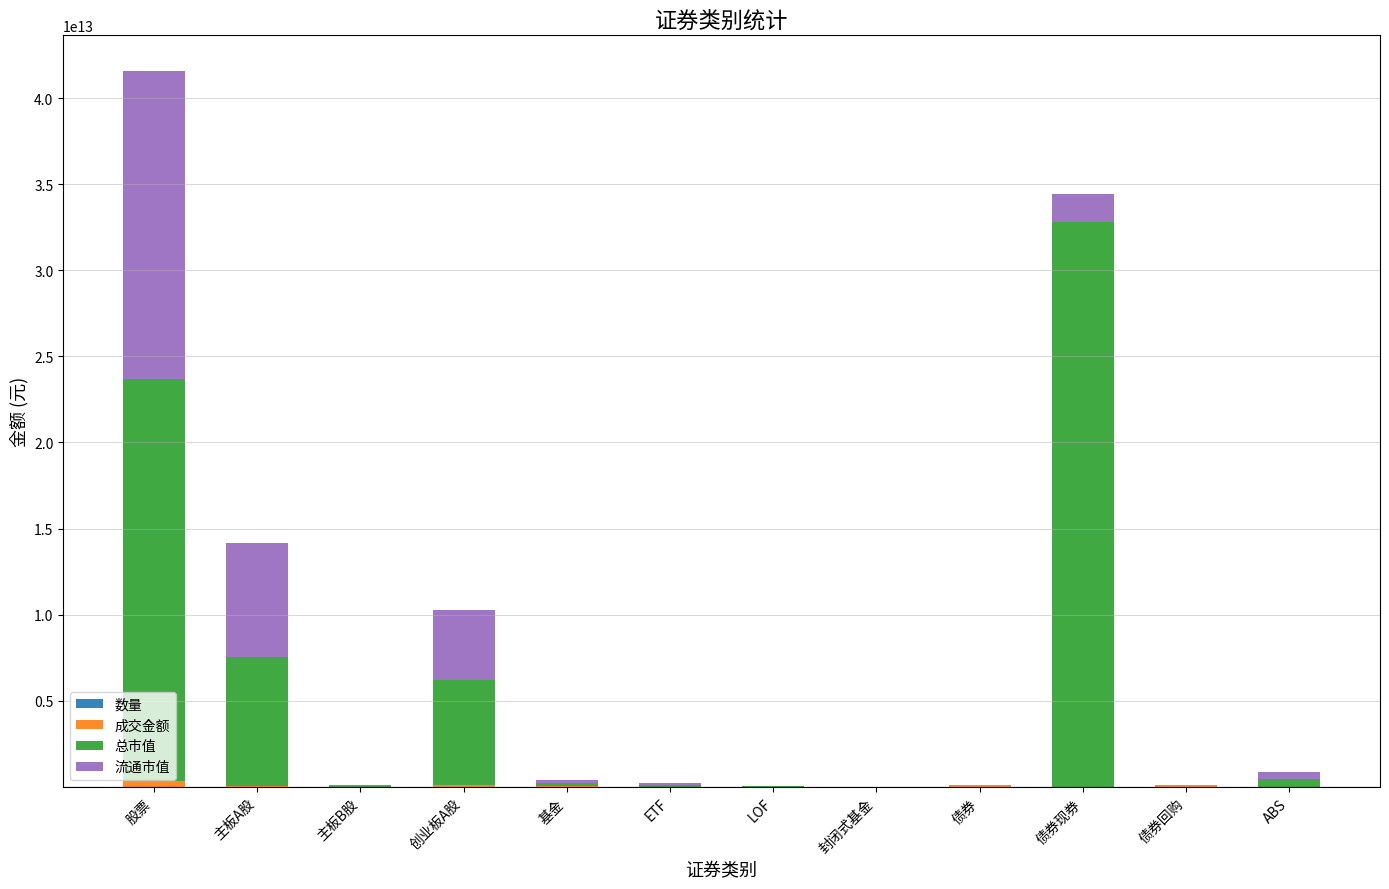

How many categories are shown in the chart?

12